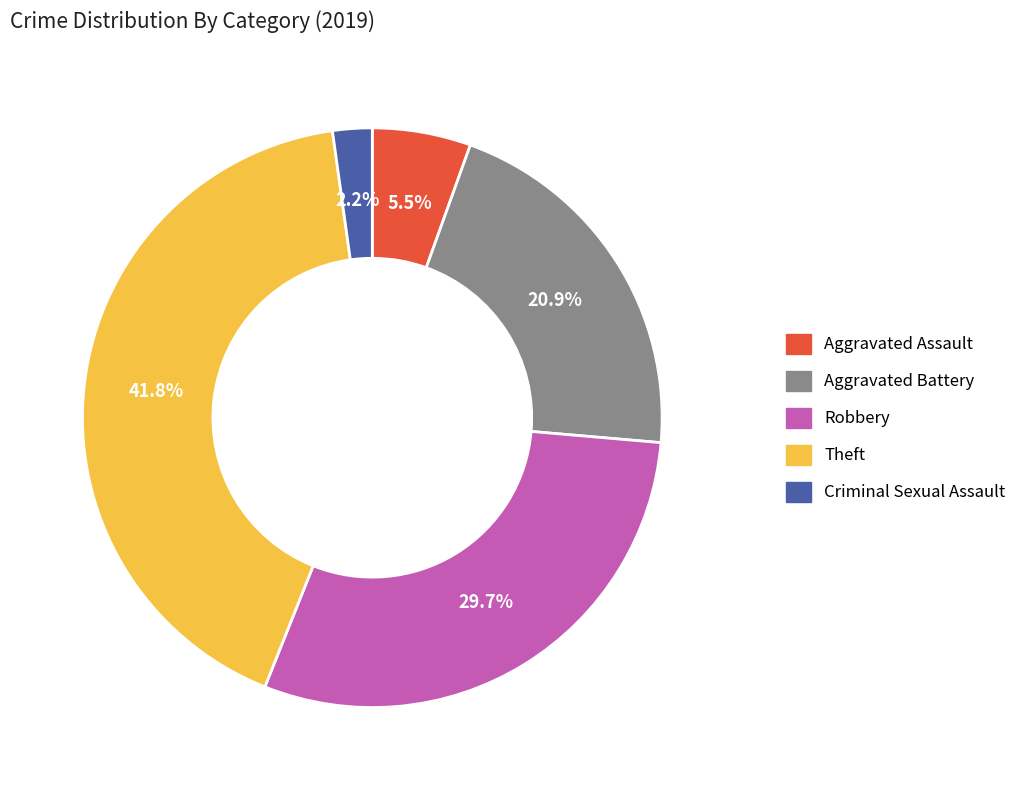

To the nearest percent, what is the average slice percentage?

20%